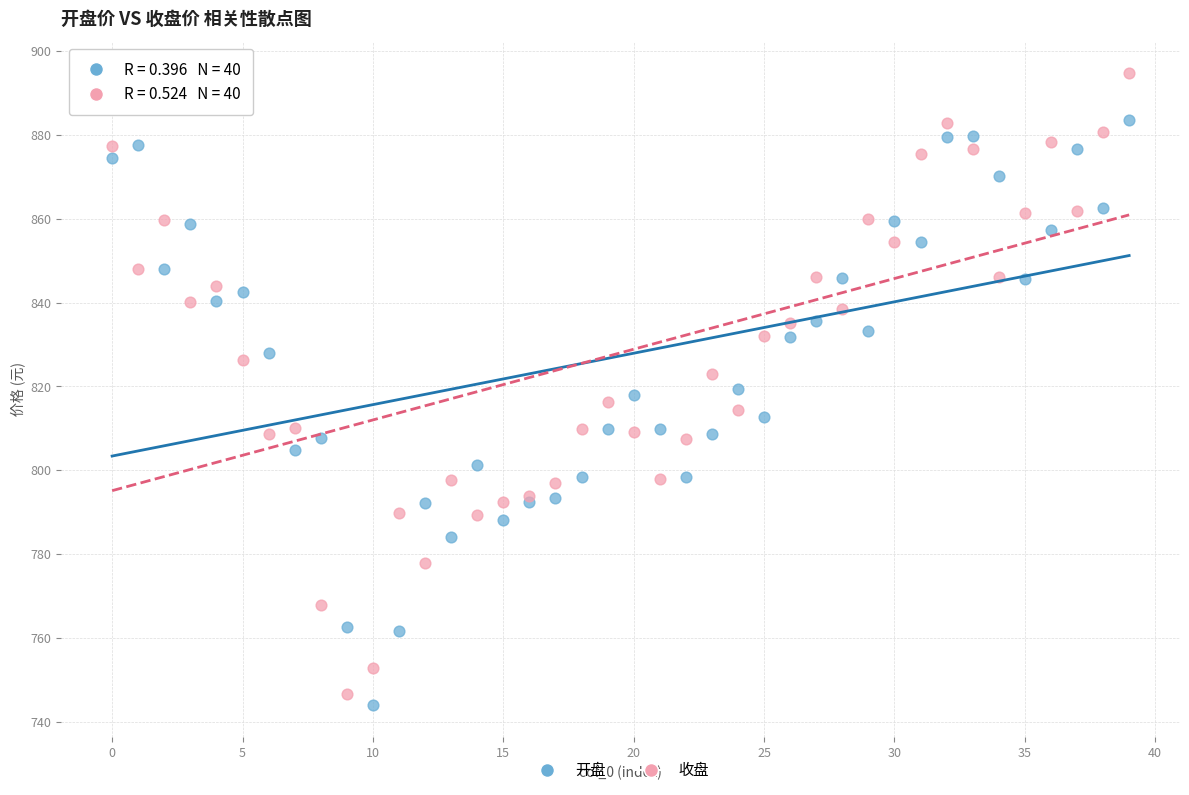

Which series contains the highest Y value?

收盘